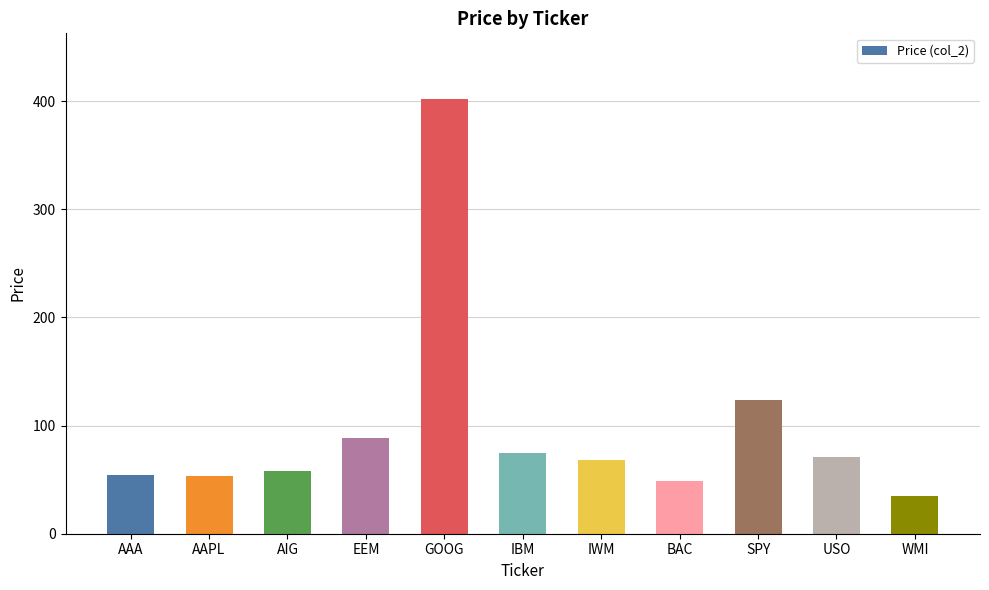

At which category does the chart reach its peak across all series?

GOOG